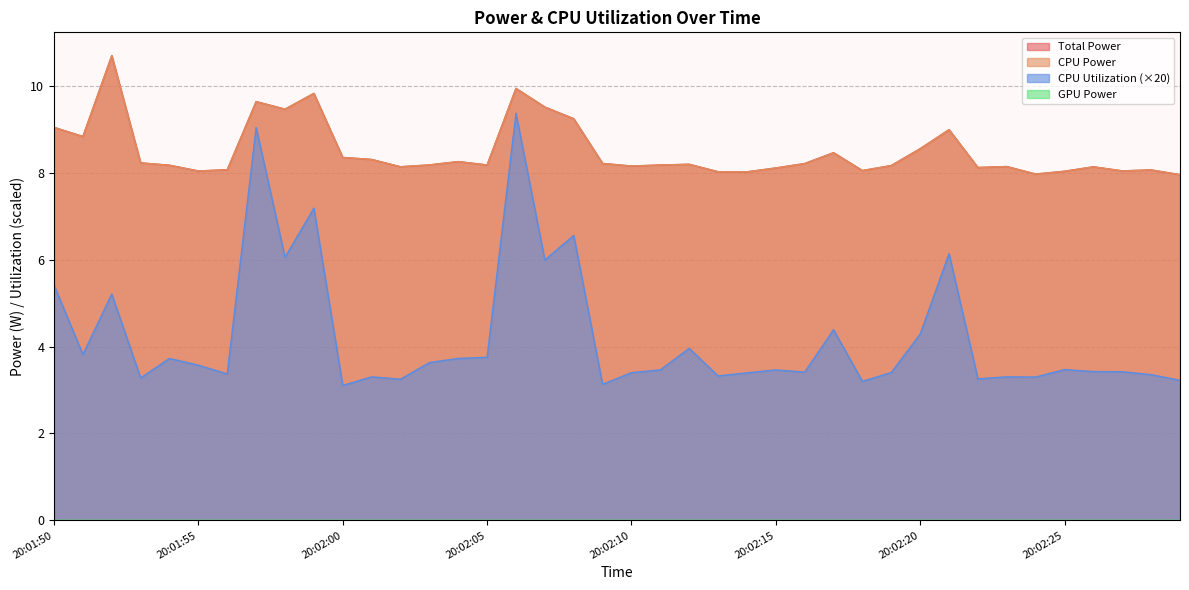

Rank the series at 20:01:55 from lowest to highest value.

CPU Utilization, Total Power, CPU Power